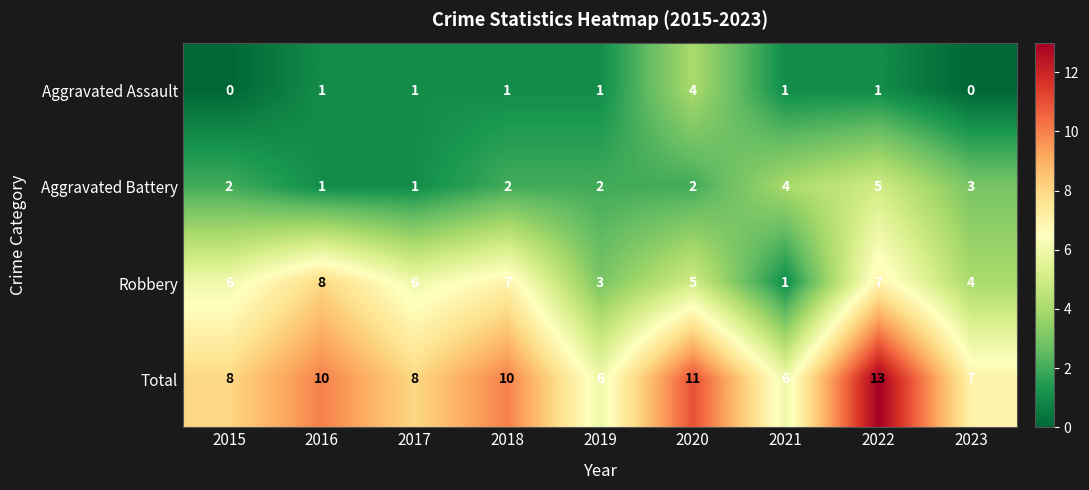

What is the spread (max minus min) of values at 2015?

8